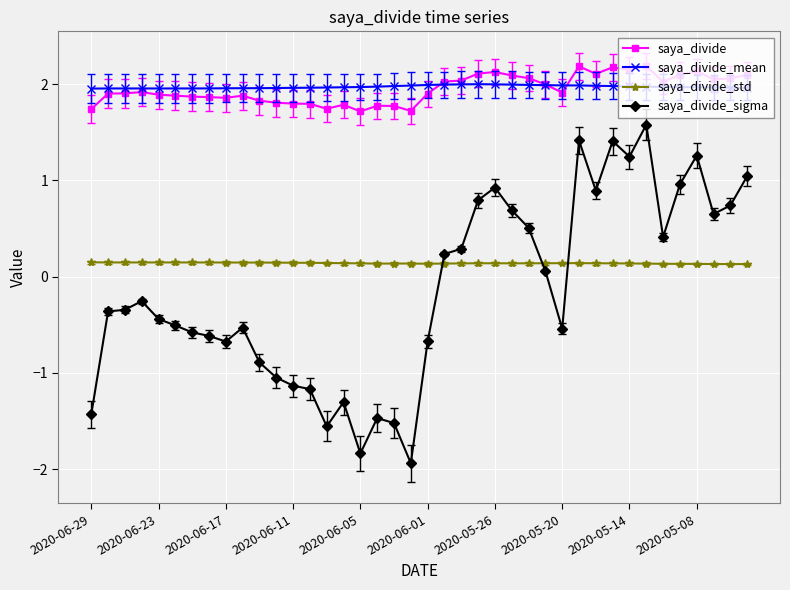

Which series has the largest range (max minus min)?

saya_divide_sigma